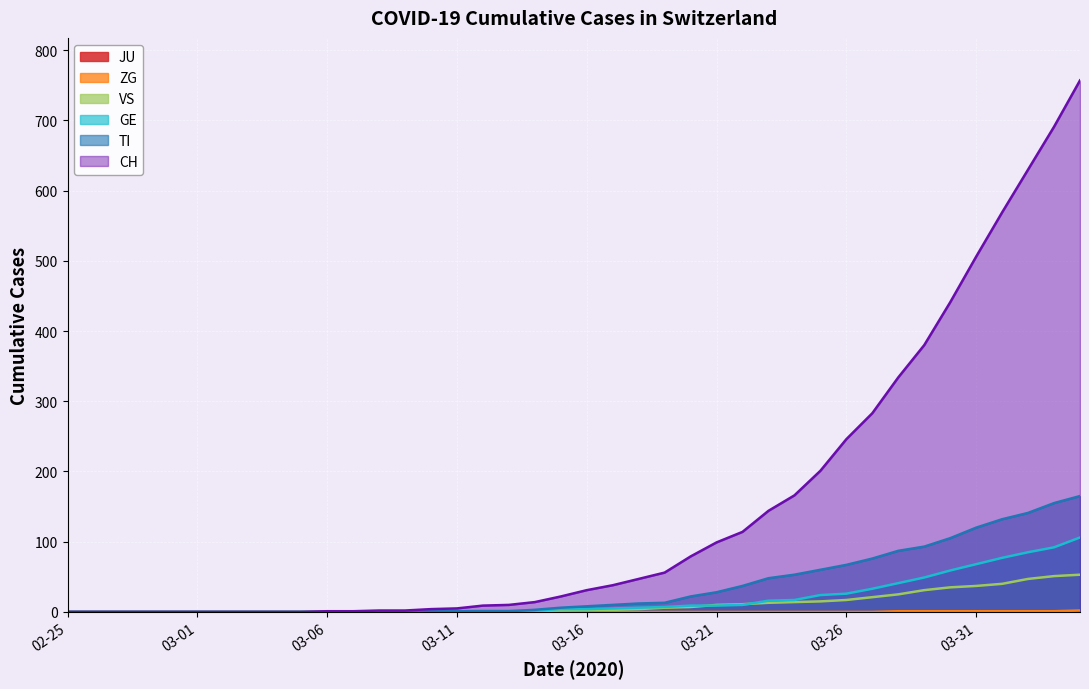

What is the maximum value for TI?

165